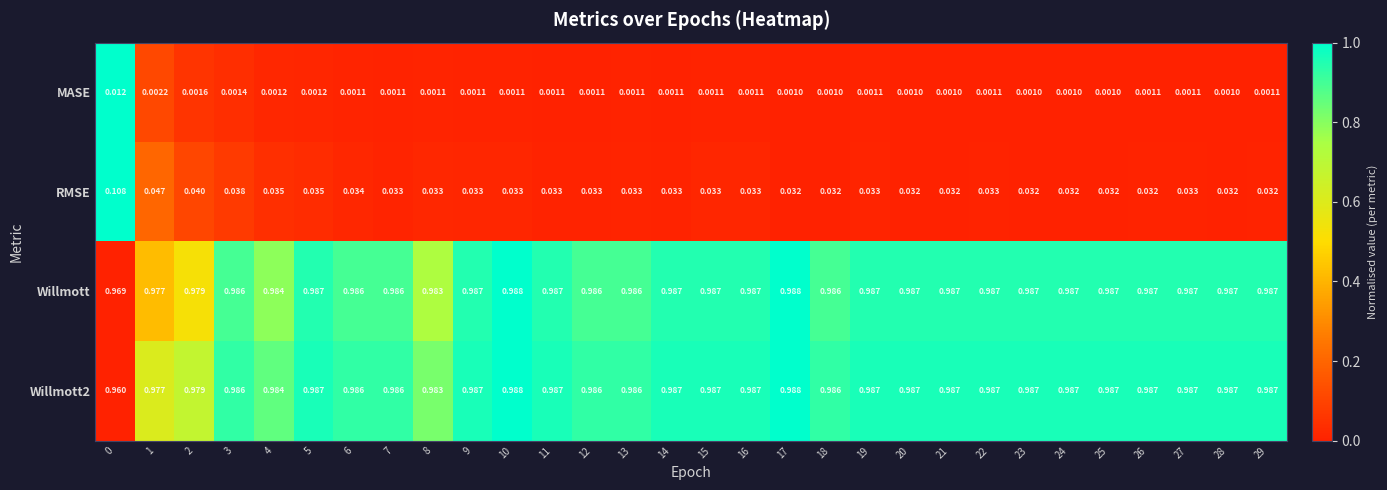

Which series has the largest total across all categories?

Willmott